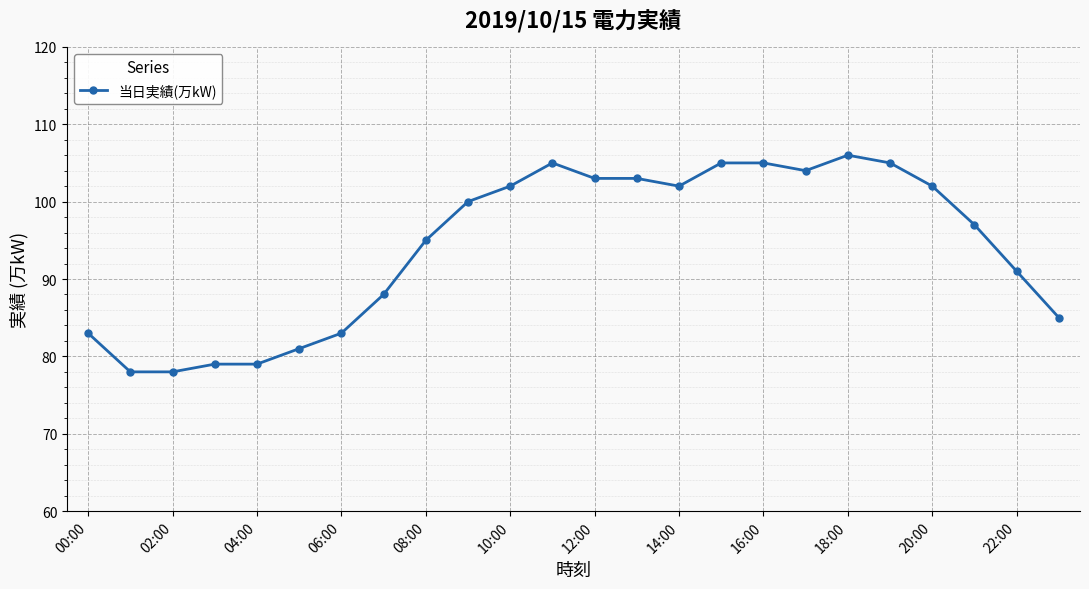

Count the number of categories in the chart.

24